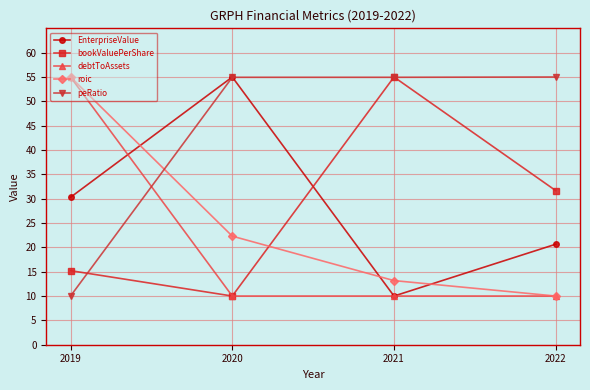

List the labels in order of EnterpriseValue value, largest first.

2020, 2019, 2022, 2021